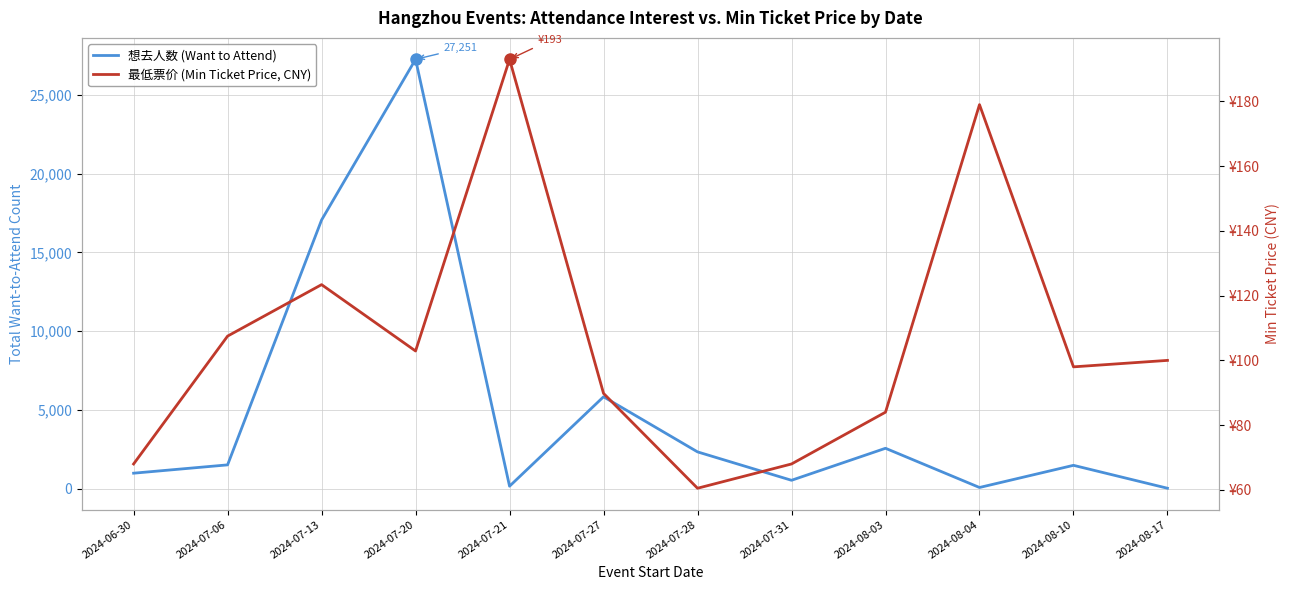

At how many categories does at least one series exceed 8919?

2